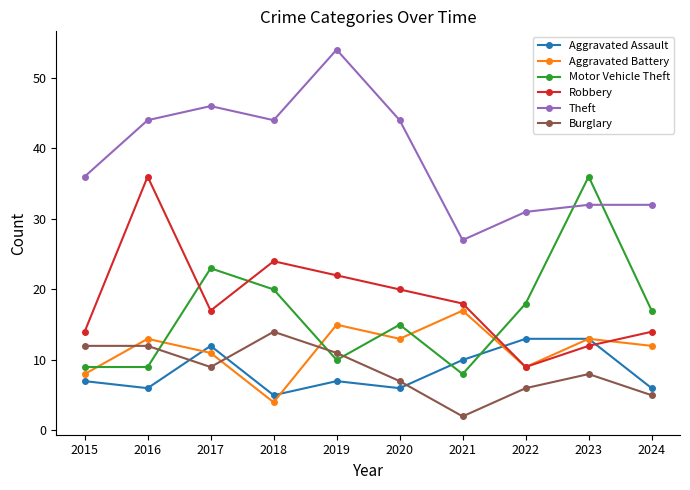

What are all the series names shown in the legend?

Aggravated Assault, Aggravated Battery, Motor Vehicle Theft, Robbery, Theft, Burglary